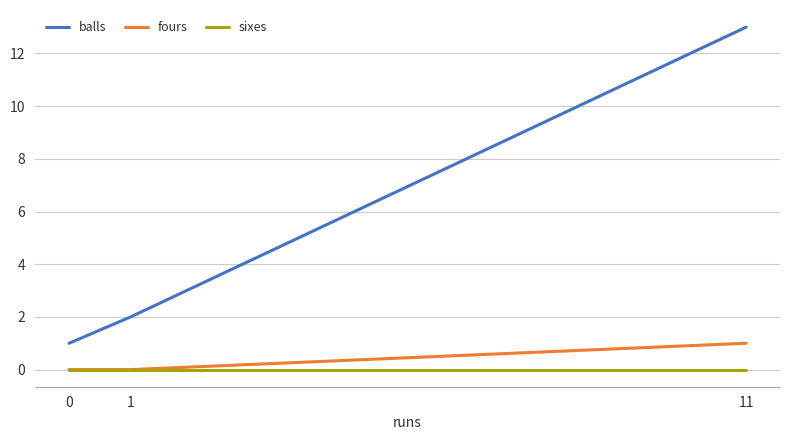

Which series has the largest total across all categories?

balls